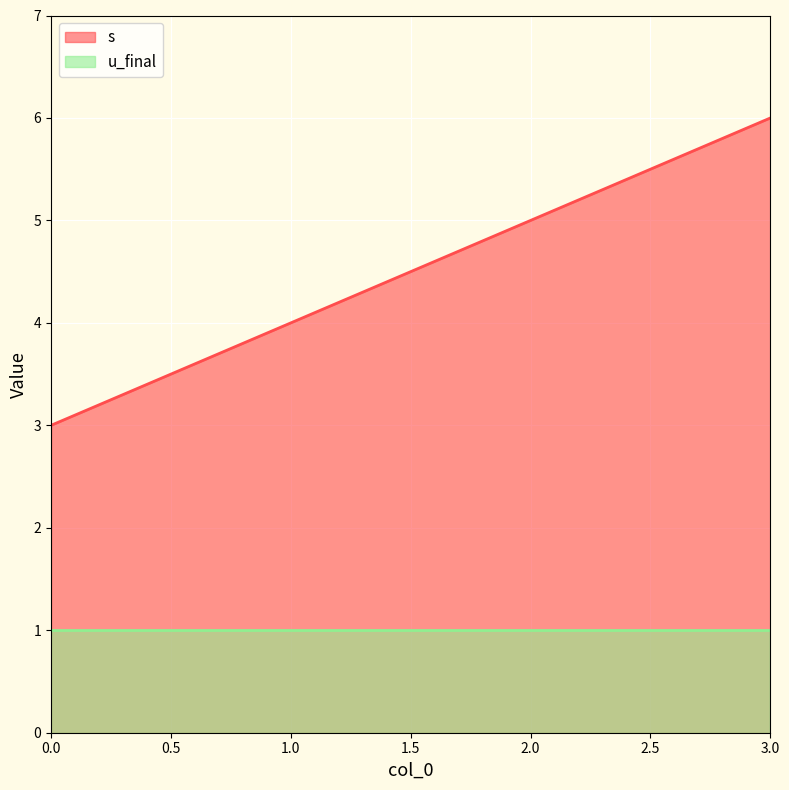

Where is the data nearest to the value 4?

1